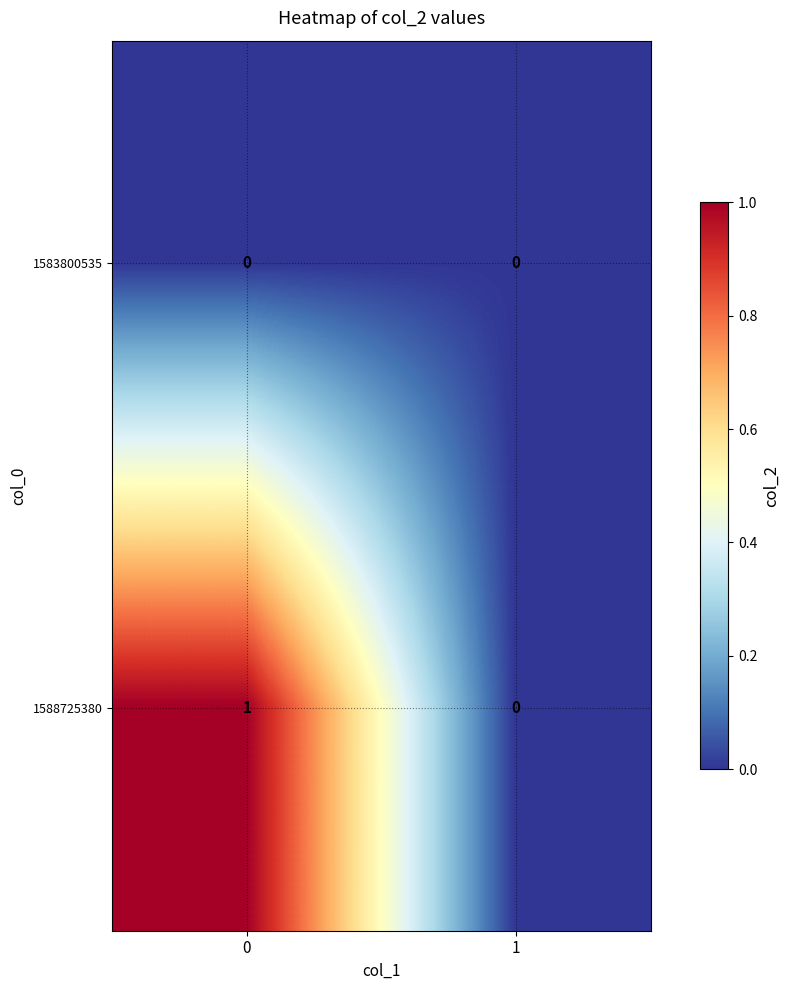

At 0, list the series in order from largest to smallest.

1588725380, 1583800535